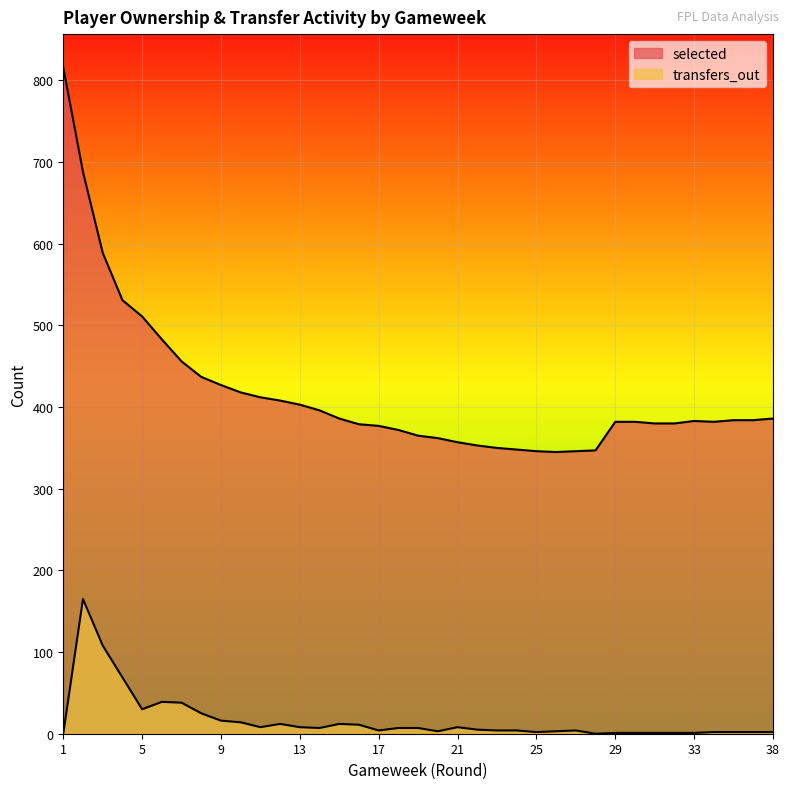

What is the difference between the maximum and minimum values in the transfers_out series?

165